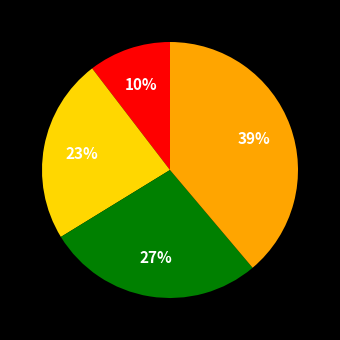

How many segments does this pie chart have?

4